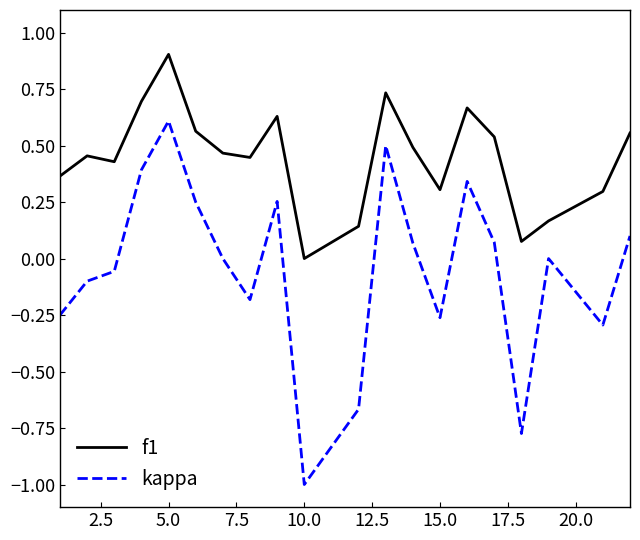

Which series has the widest spread of values?

kappa